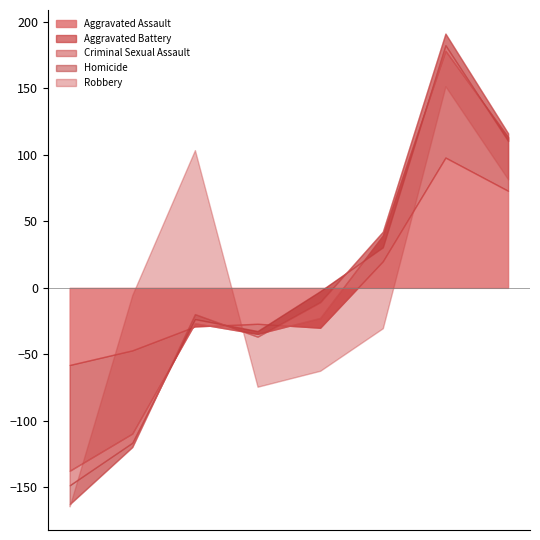

What are all the series names shown in the legend?

Aggravated Assault, Aggravated Battery, Criminal Sexual Assault, Homicide, Robbery